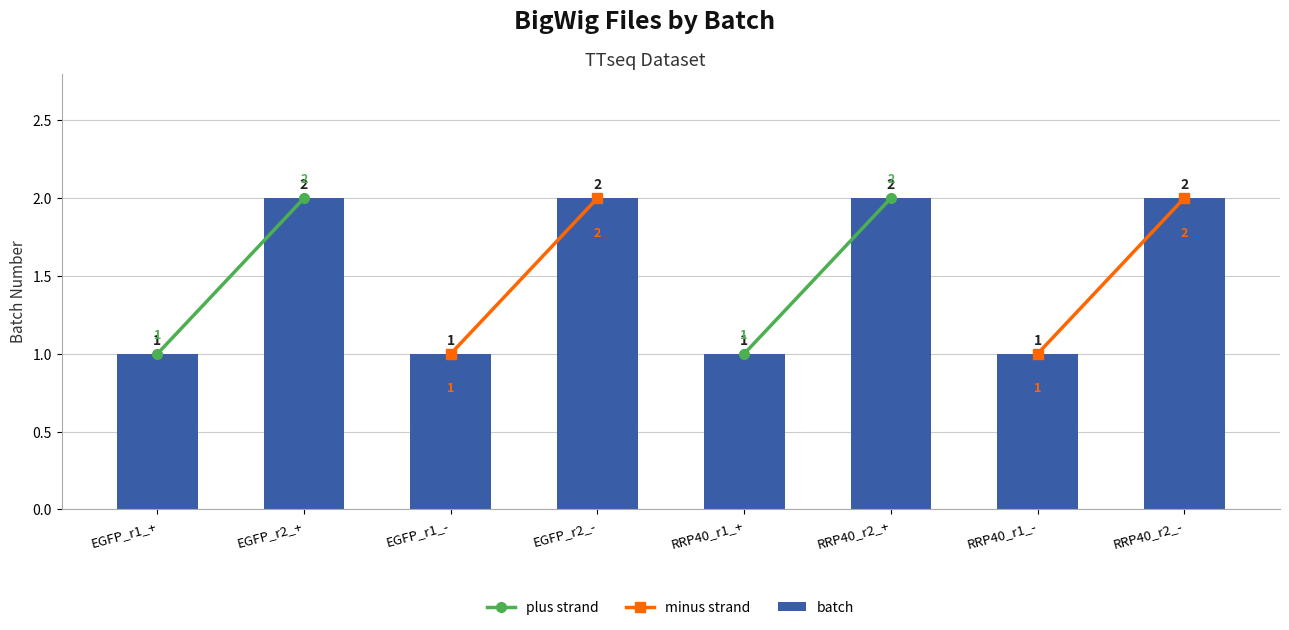

What is the greatest value displayed?

2.0